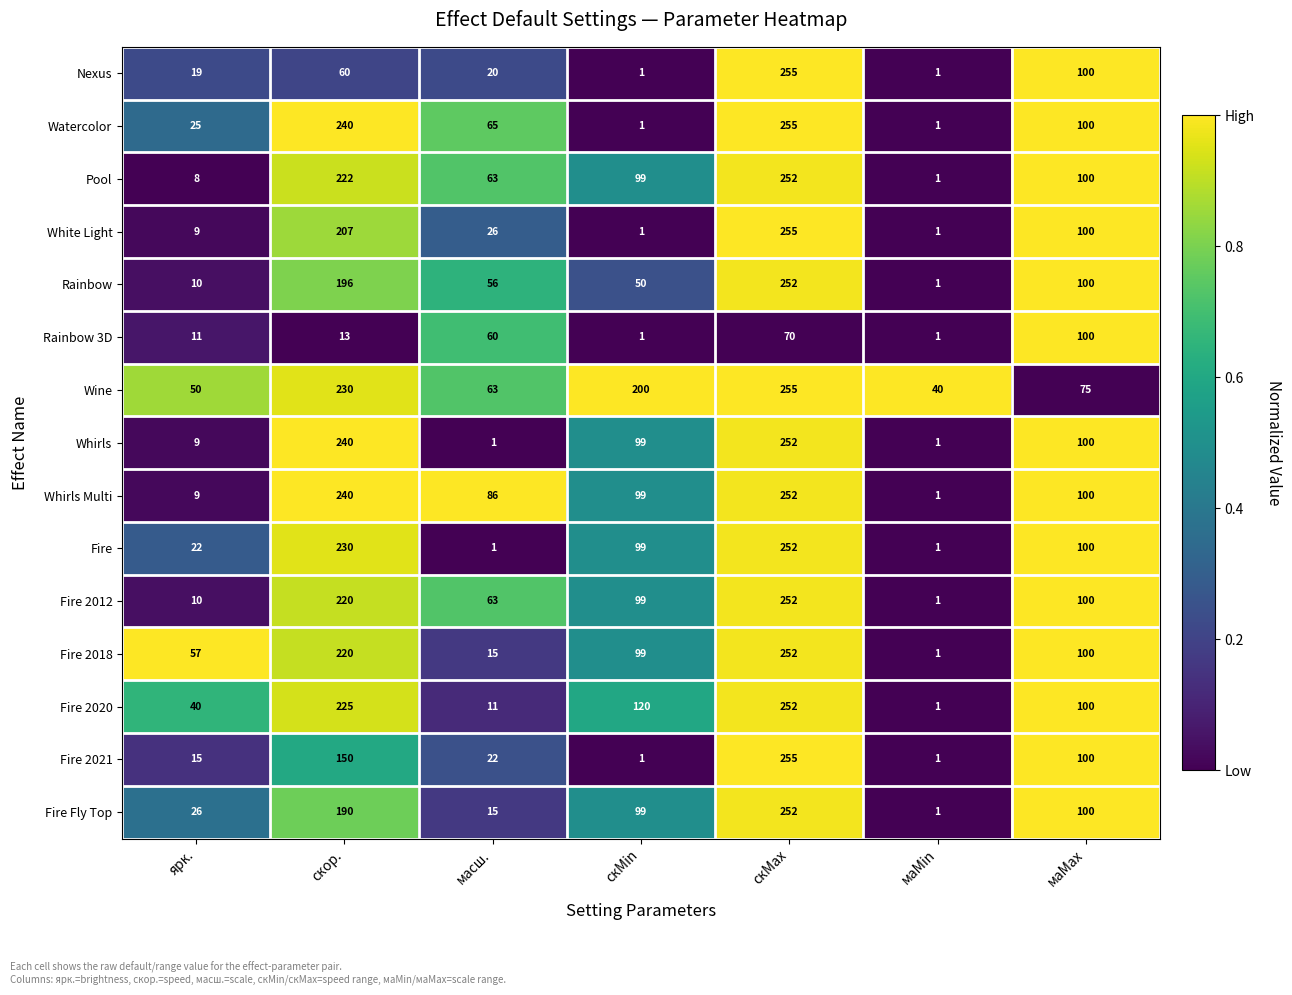

The Whirls Multi series shows 407 at скор.. True or false?

False